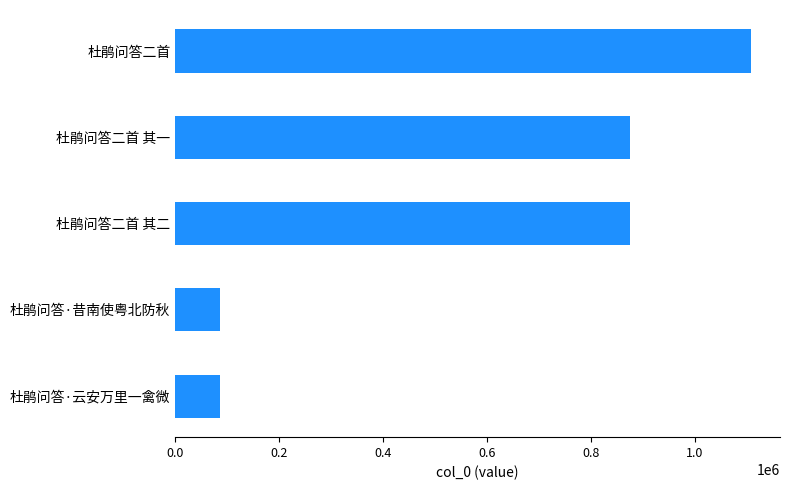

Between 杜鹃问答二首 and 杜鹃问答二首 其二, which is larger?

杜鹃问答二首